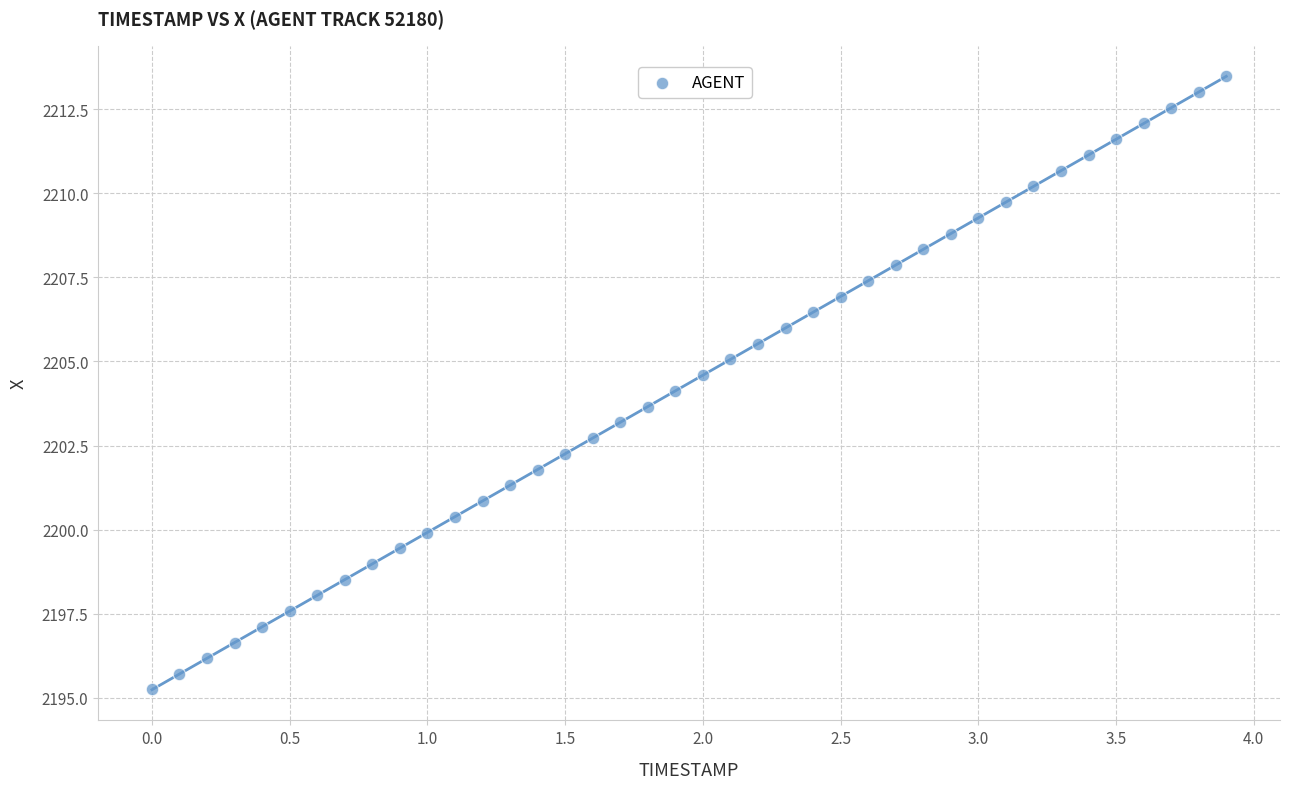

What is the range of Y values (max minus min)?

18.2